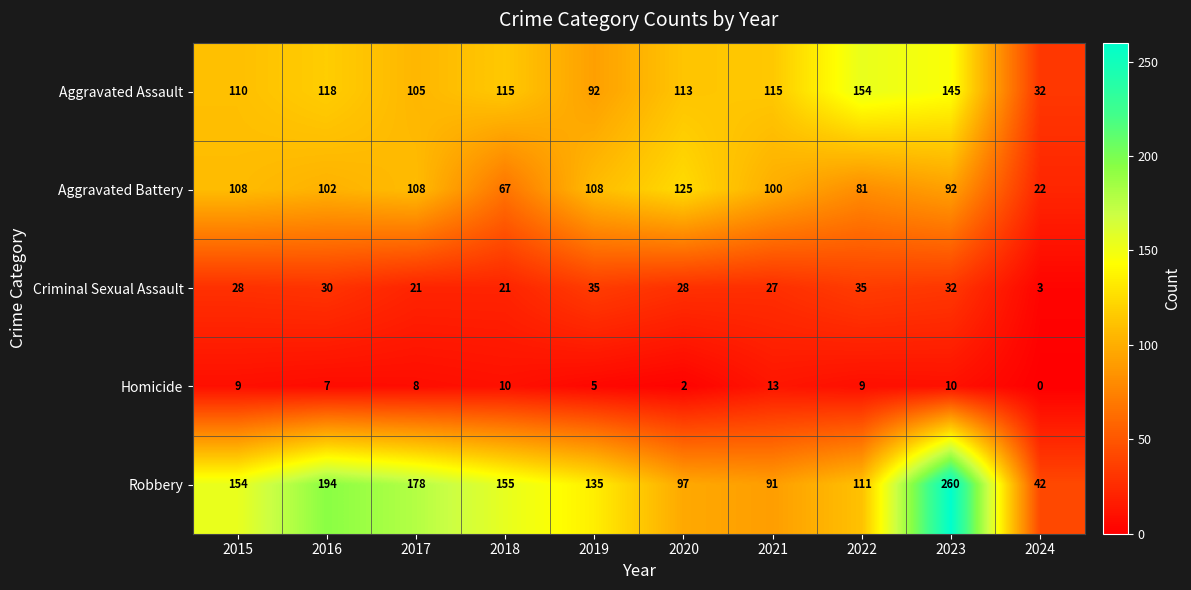

Which series has the largest total across all categories?

Robbery